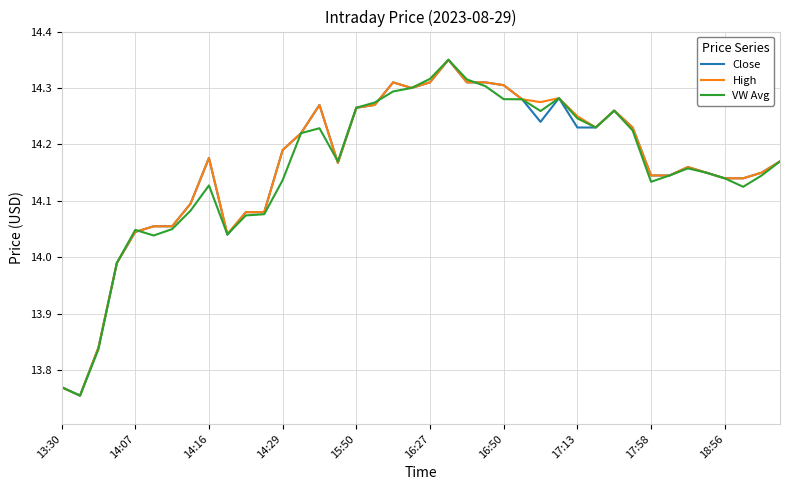

Is this an area chart (filled region under the line)?

No